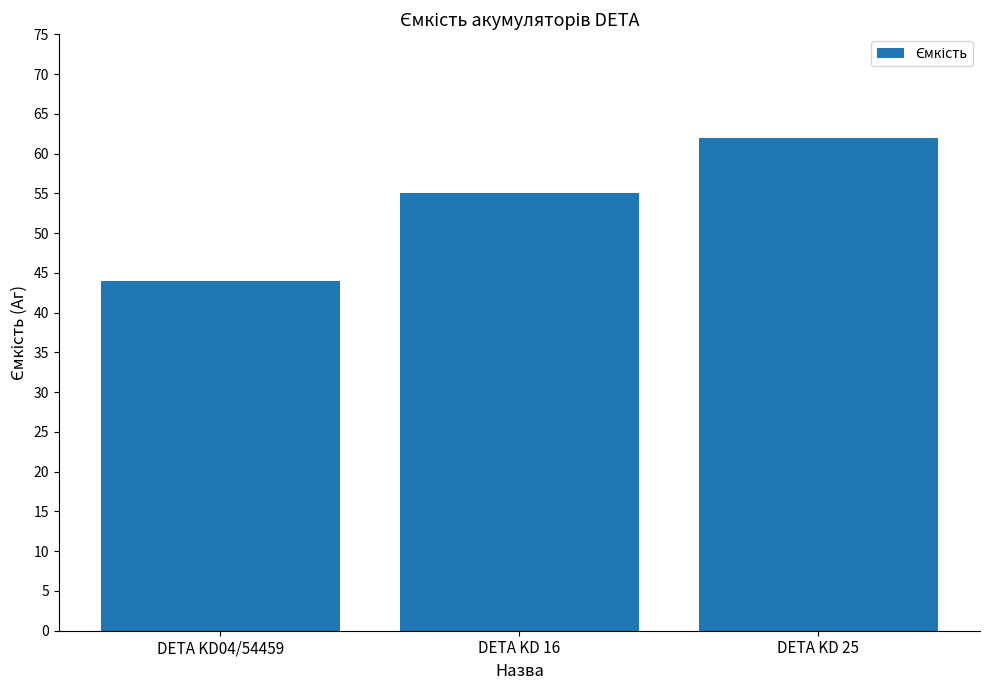

Which category has the highest value across all series?

DETA KD 25